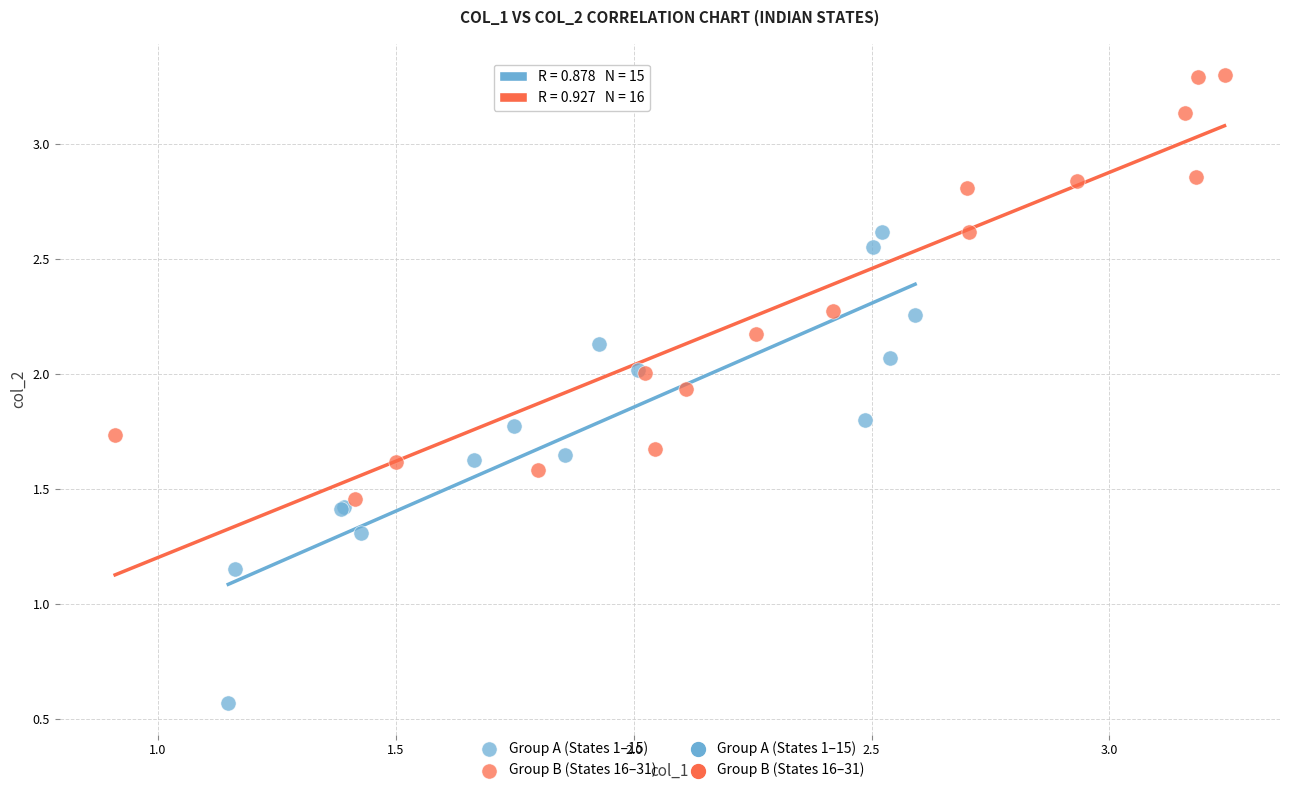

Which series reaches the maximum Y coordinate?

Group B (States 16–31)